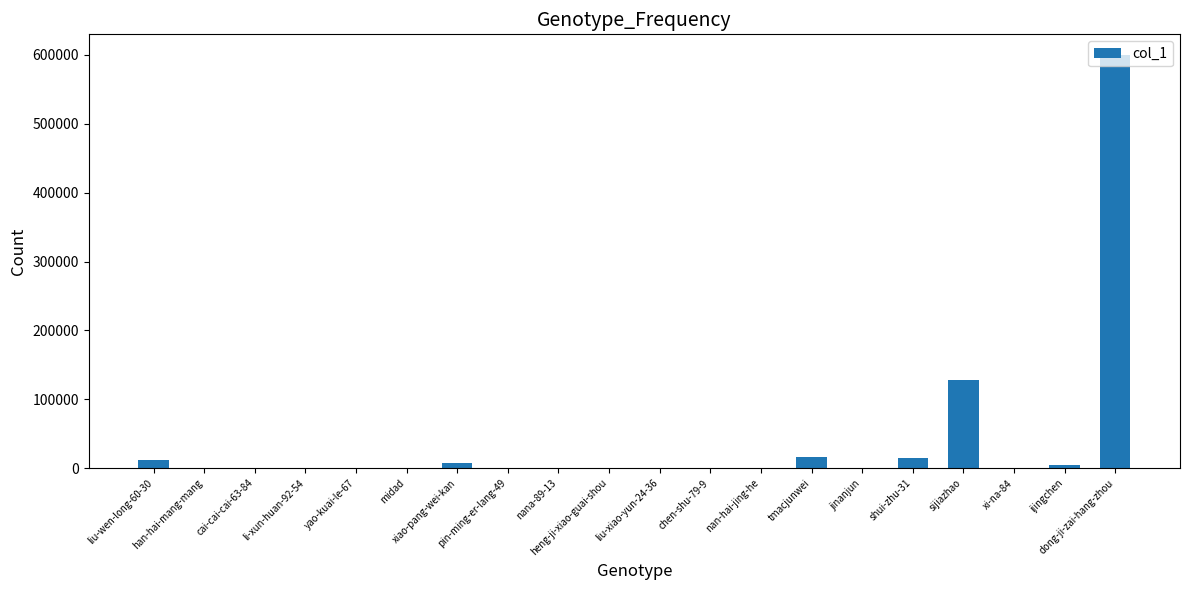

At which label does the data first exceed 273?

liu-wen-long-60-30